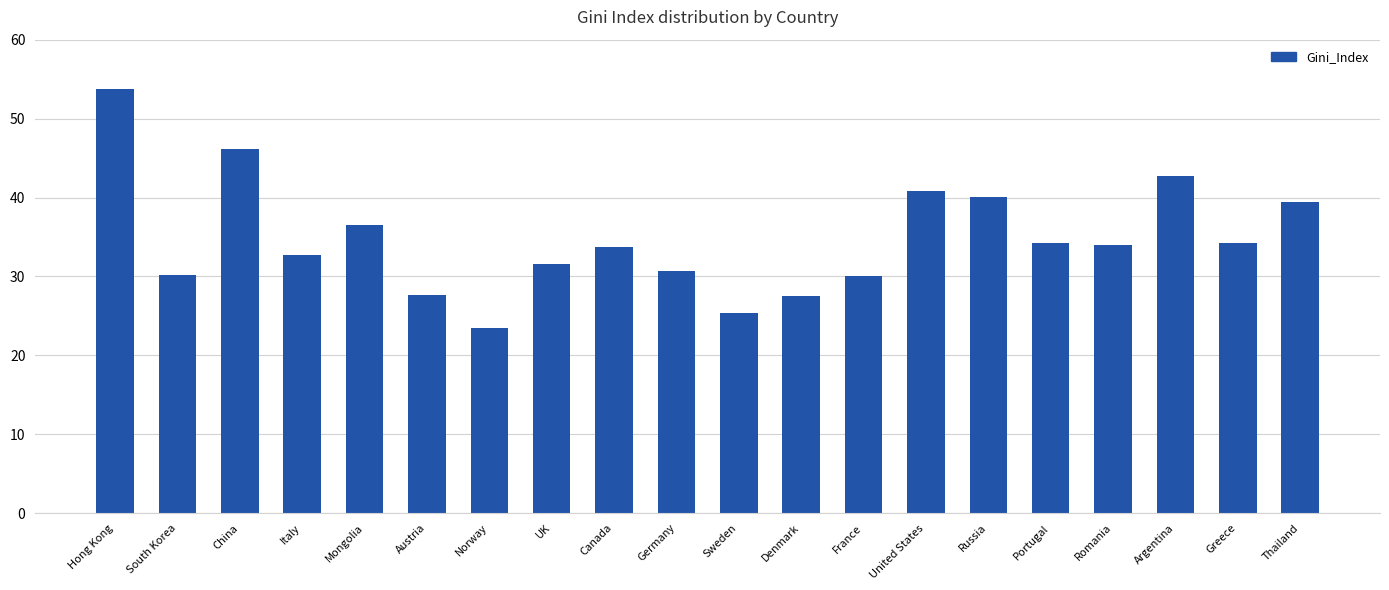

What is the minimum value shown in the chart?

23.5